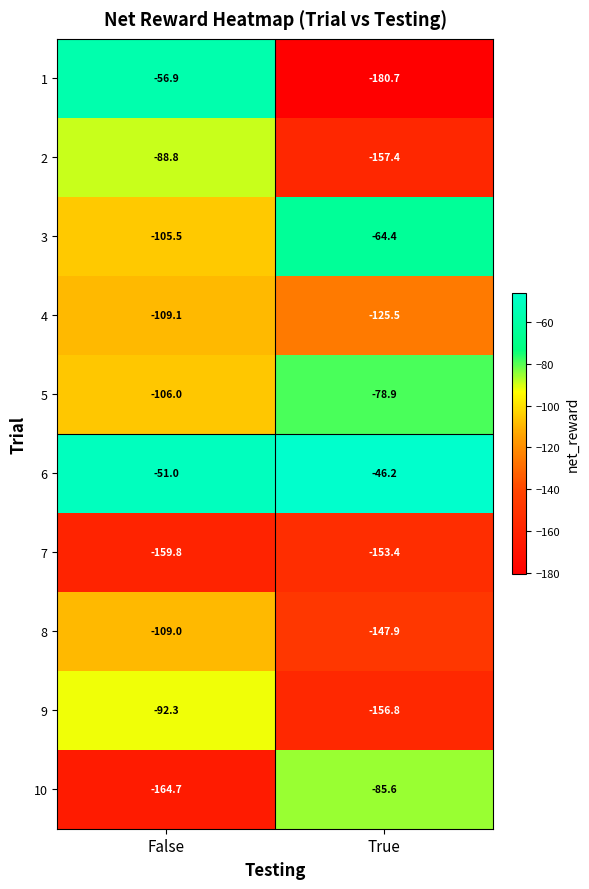

List the series in order of their peak value, lowest first.

7, 4, 8, 9, 2, 10, 5, 3, 1, 6